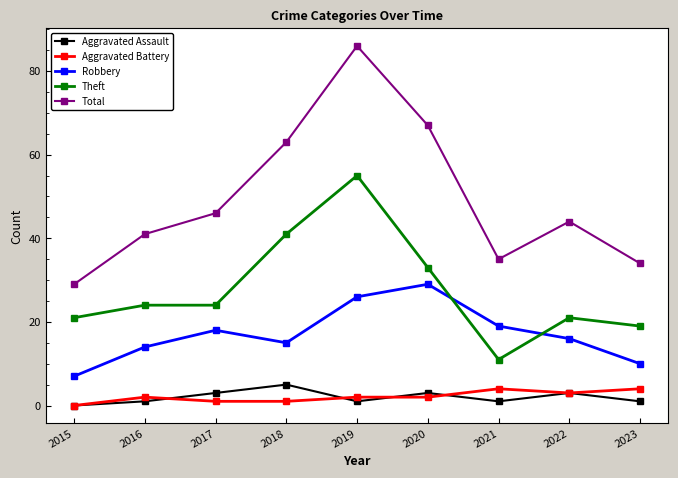

Reading left to right, extract all data points from this chart.

Aggravated Assault: 2015=0	2016=1	2017=3	2018=5	2019=1	2020=3	2021=1	2022=3	2023=1
Aggravated Battery: 2015=0	2016=2	2017=1	2018=1	2019=2	2020=2	2021=4	2022=3	2023=4
Robbery: 2015=7	2016=14	2017=18	2018=15	2019=26	2020=29	2021=19	2022=16	2023=10
Theft: 2015=21	2016=24	2017=24	2018=41	2019=55	2020=33	2021=11	2022=21	2023=19
Total: 2015=29	2016=41	2017=46	2018=63	2019=86	2020=67	2021=35	2022=44	2023=34